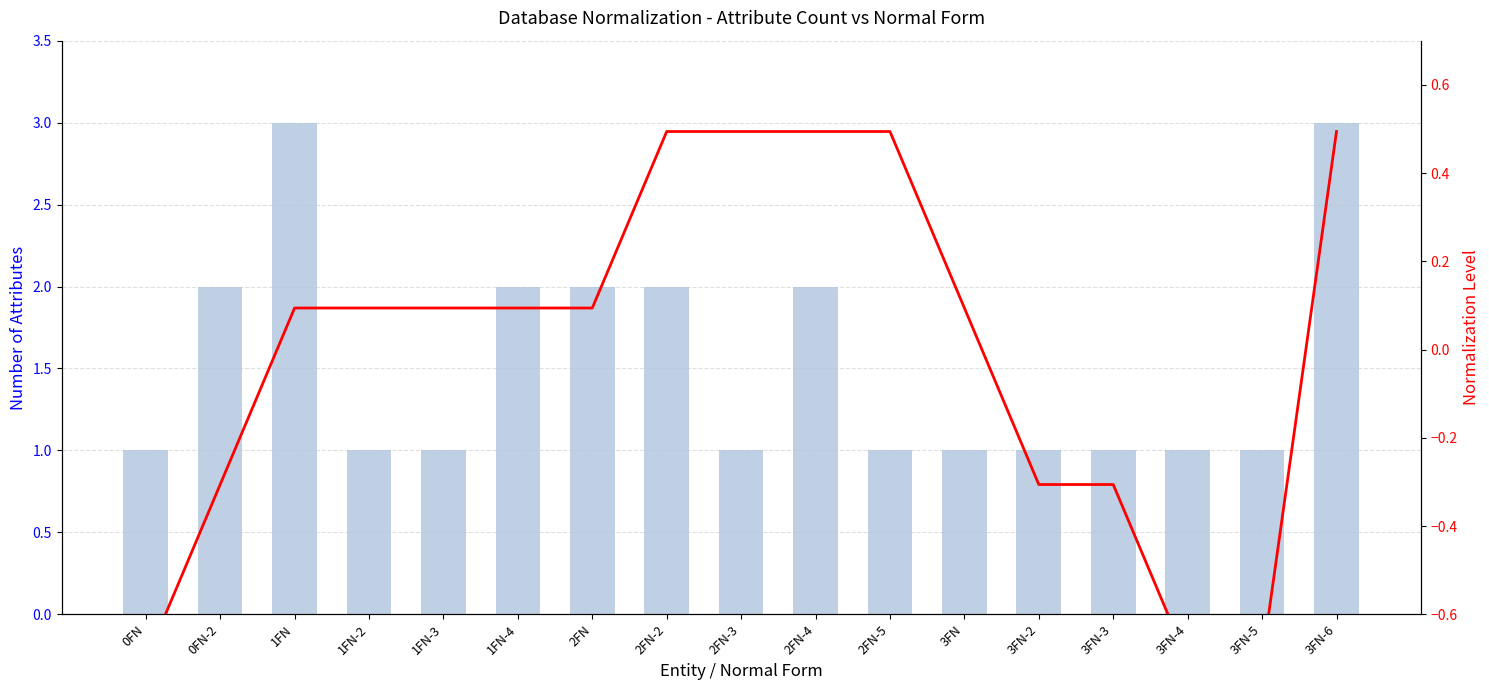

Rank the series by their maximum value, from lowest to highest.

Normalization Level, Number of Attributes